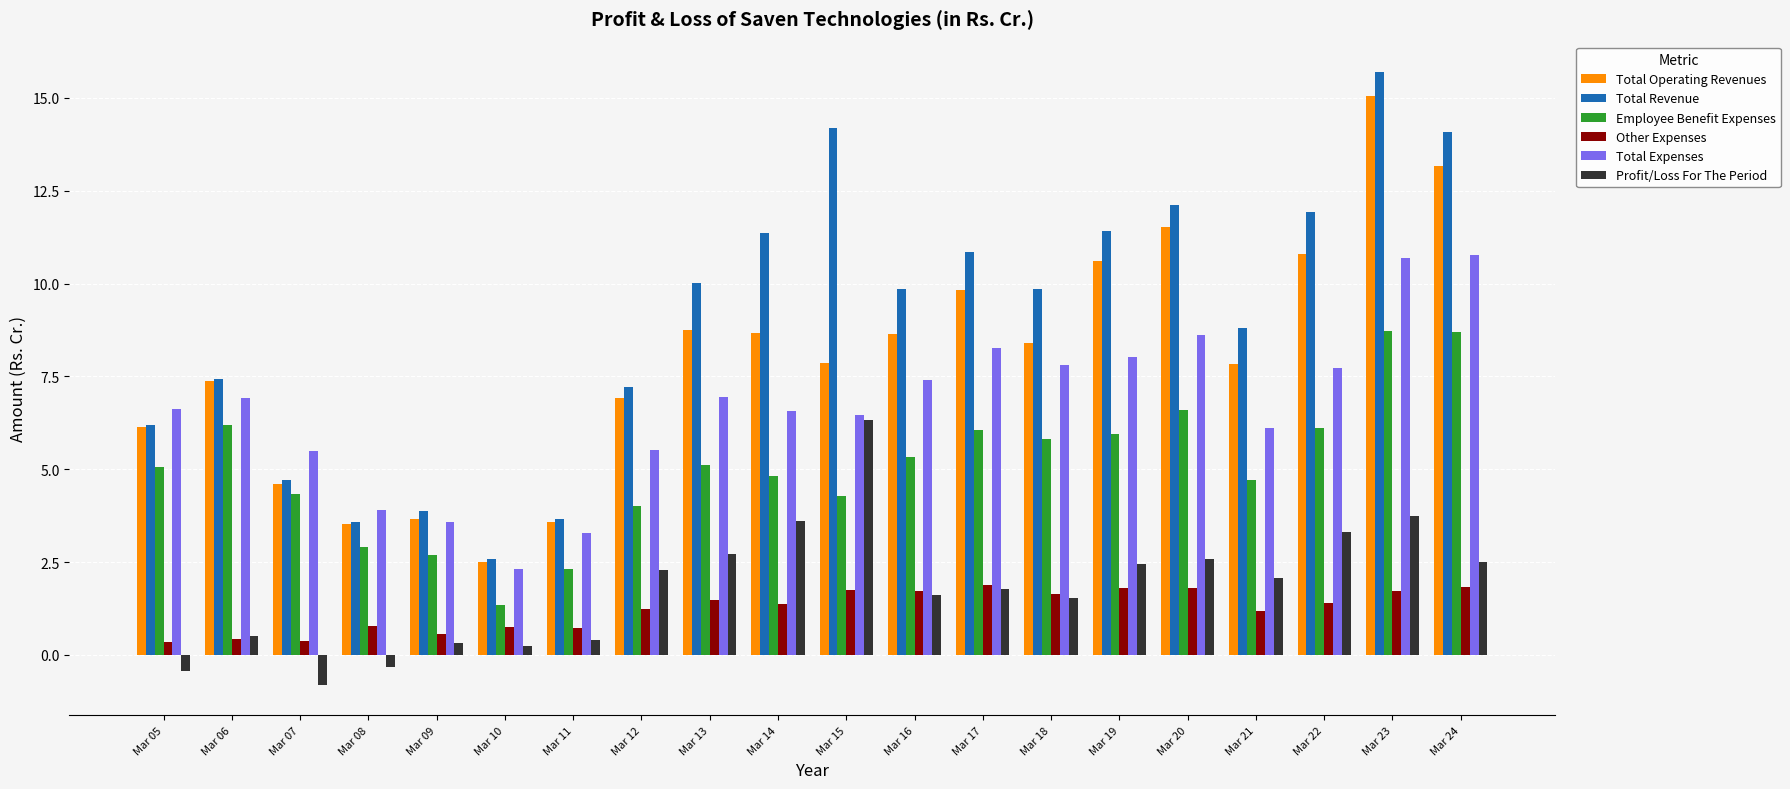

At Mar 14, list the series in order from largest to smallest.

Total Revenue, Total Operating Revenues, Total Expenses, Employee Benefit Expenses, Profit/Loss For The Period, Other Expenses